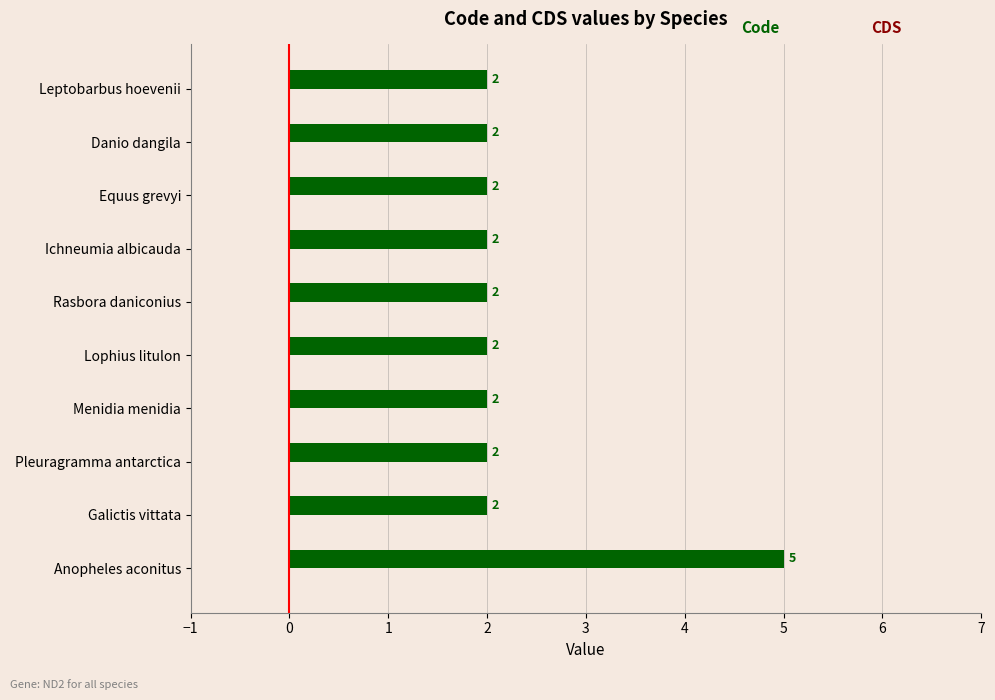

Approximately how many times larger is the value at Danio dangila compared to Galictis vittata?

1.0